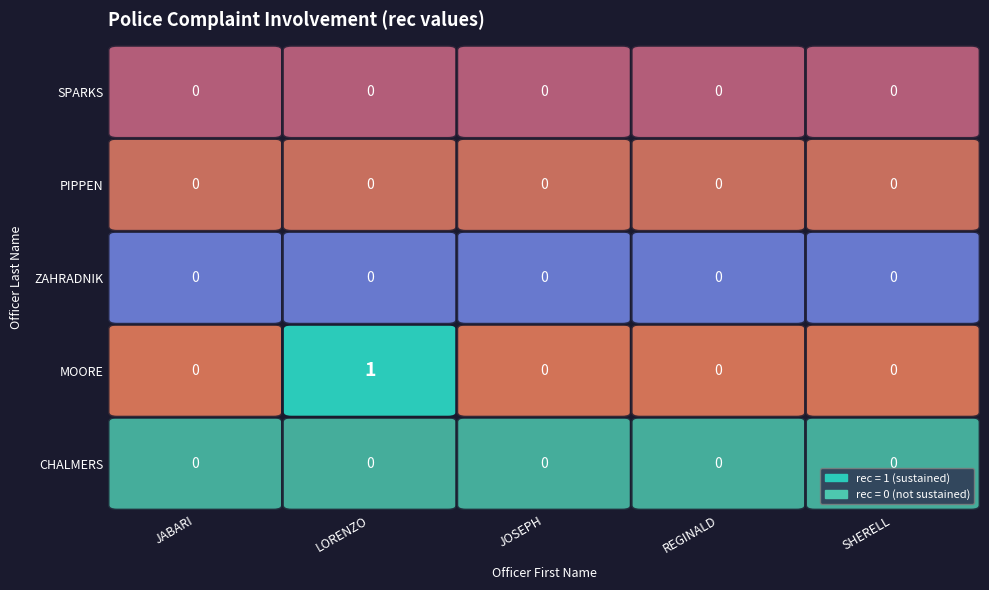

Between JABARI and LORENZO, which series saw the biggest shift?

MOORE